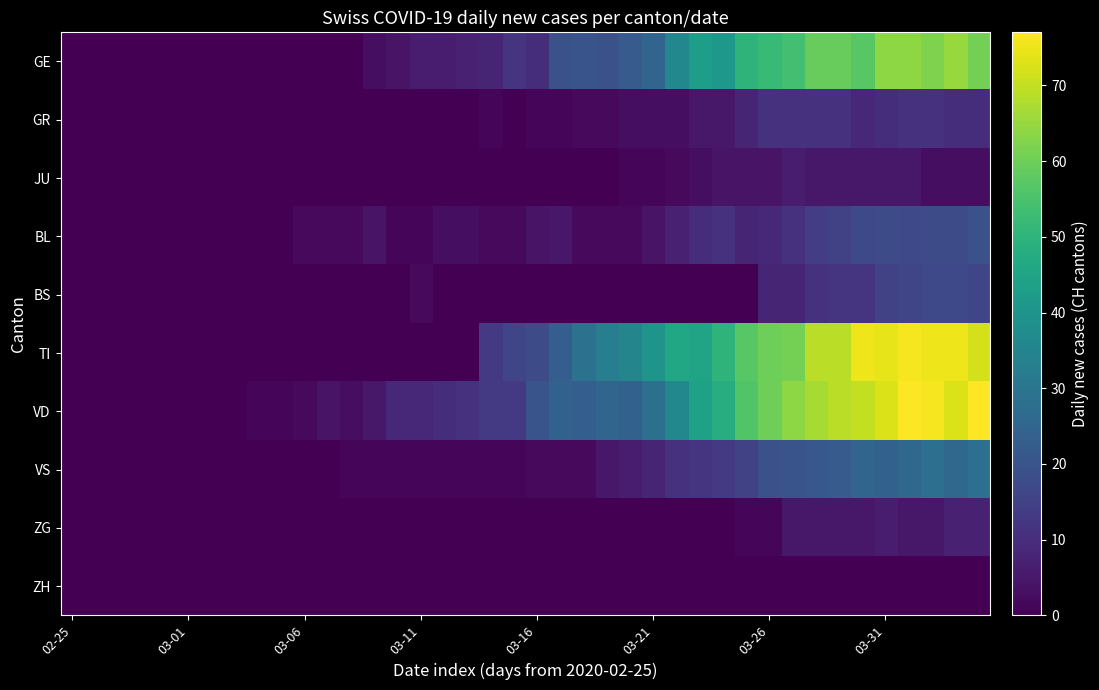

At which category is the sum across all series the highest?

36